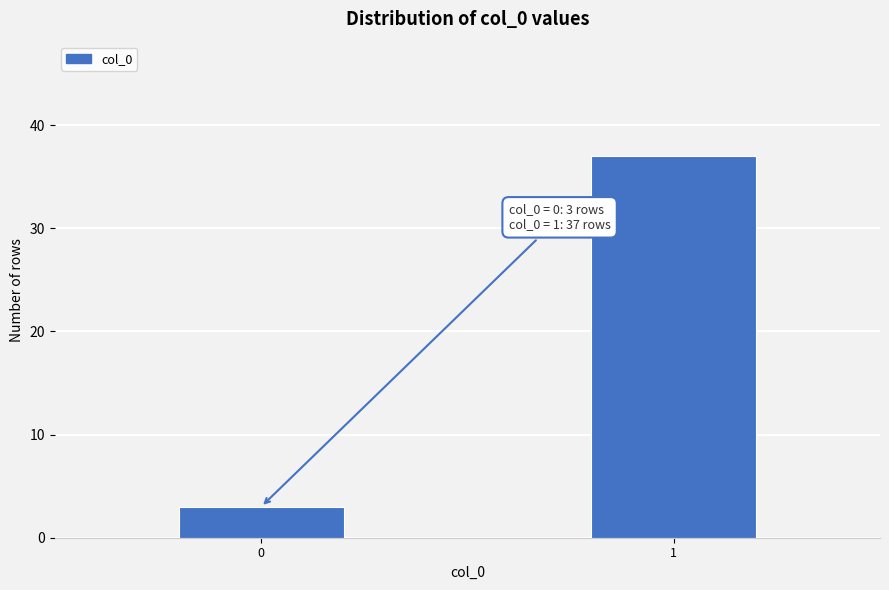

Reading left to right, list all the values displayed in this chart.

3	37